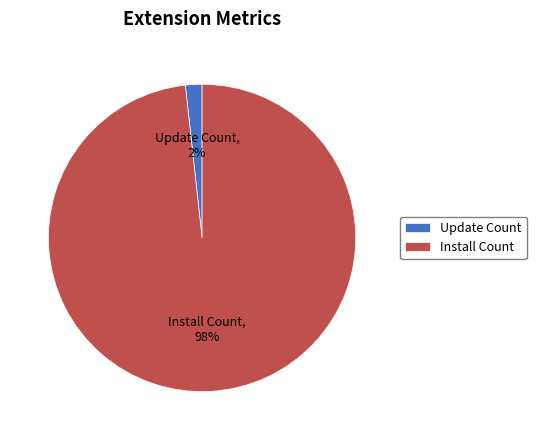

How many slices are in this pie chart?

2